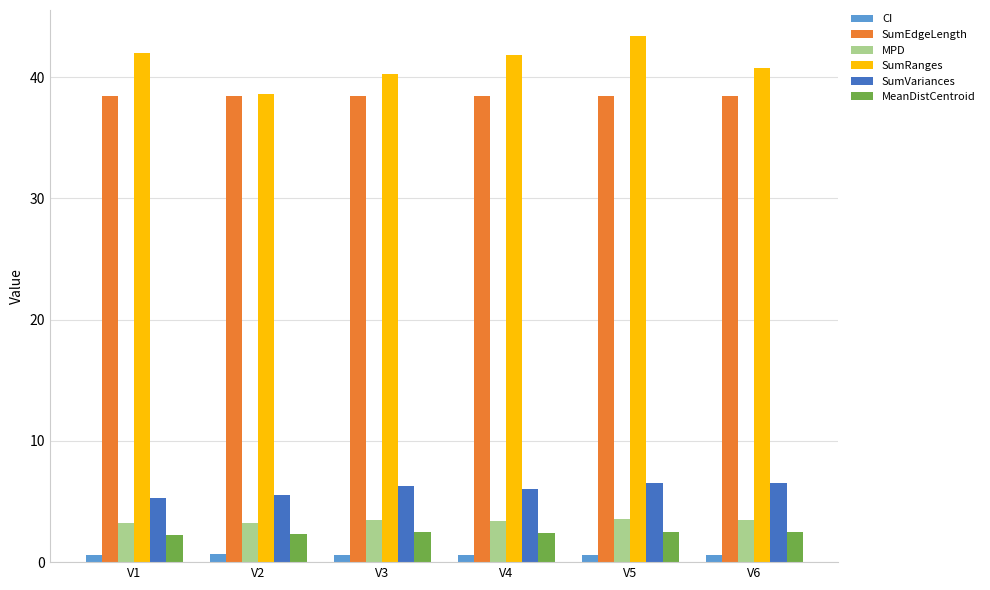

What is the sum of the SumEdgeLength values at V6 and V5?

76.9